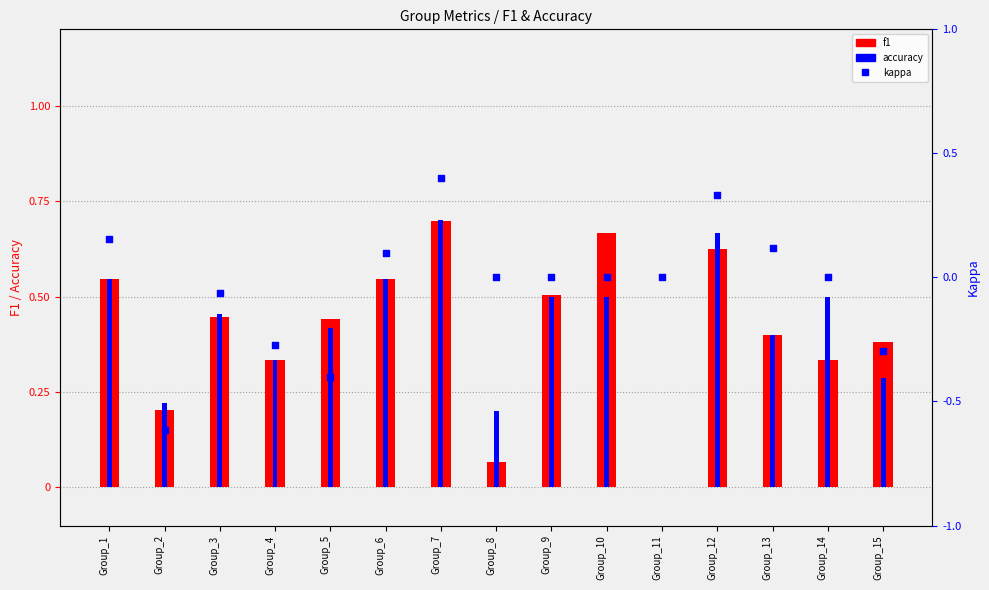

Is the value of accuracy at Group_11 greater than the value of f1 at Group_15?

No